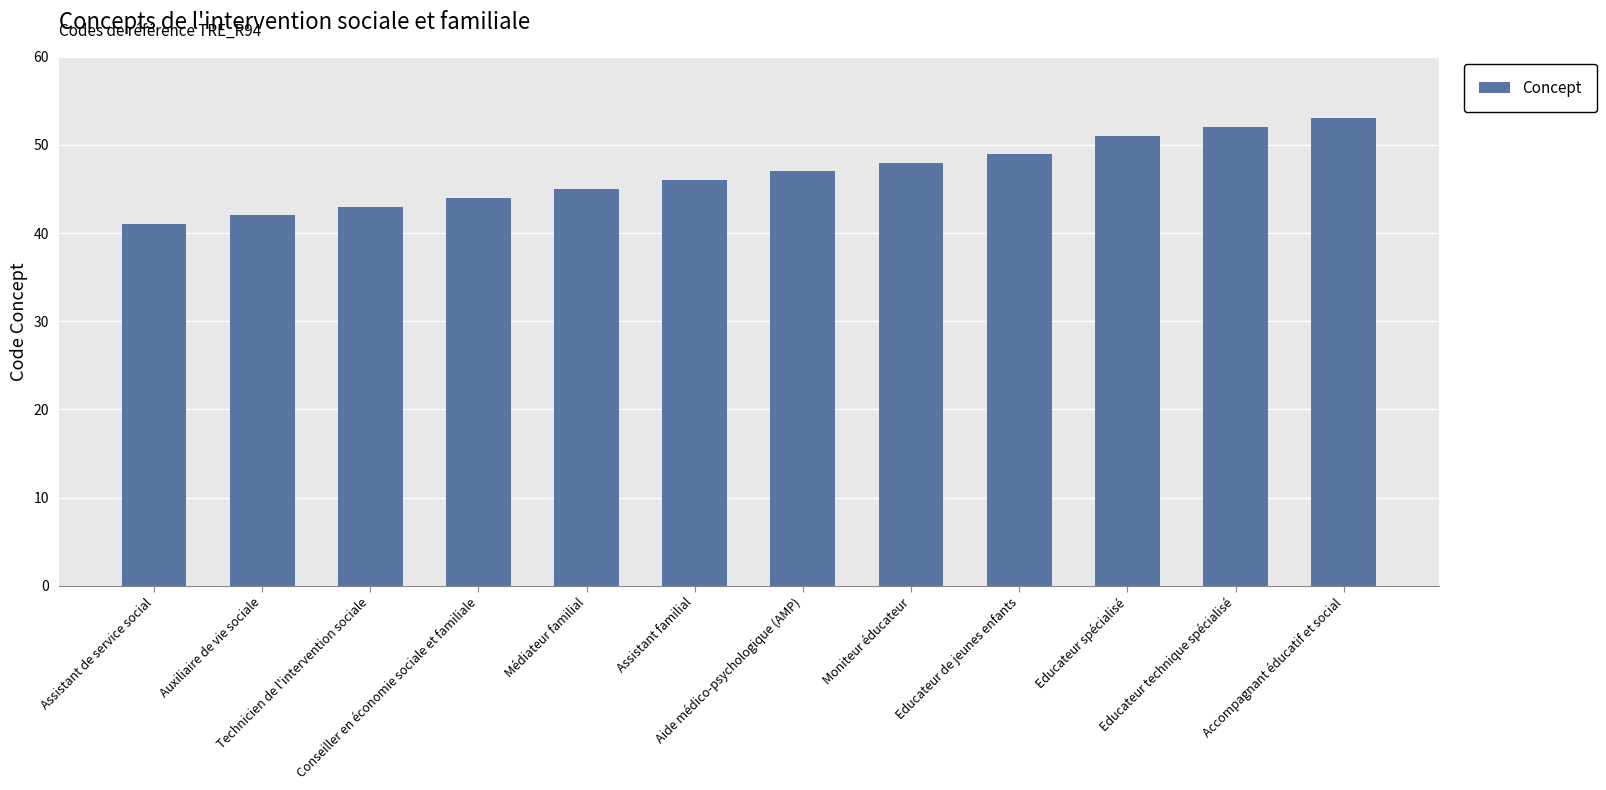

Between Moniteur éducateur and Aide médico-psychologique (AMP), which is larger?

Moniteur éducateur